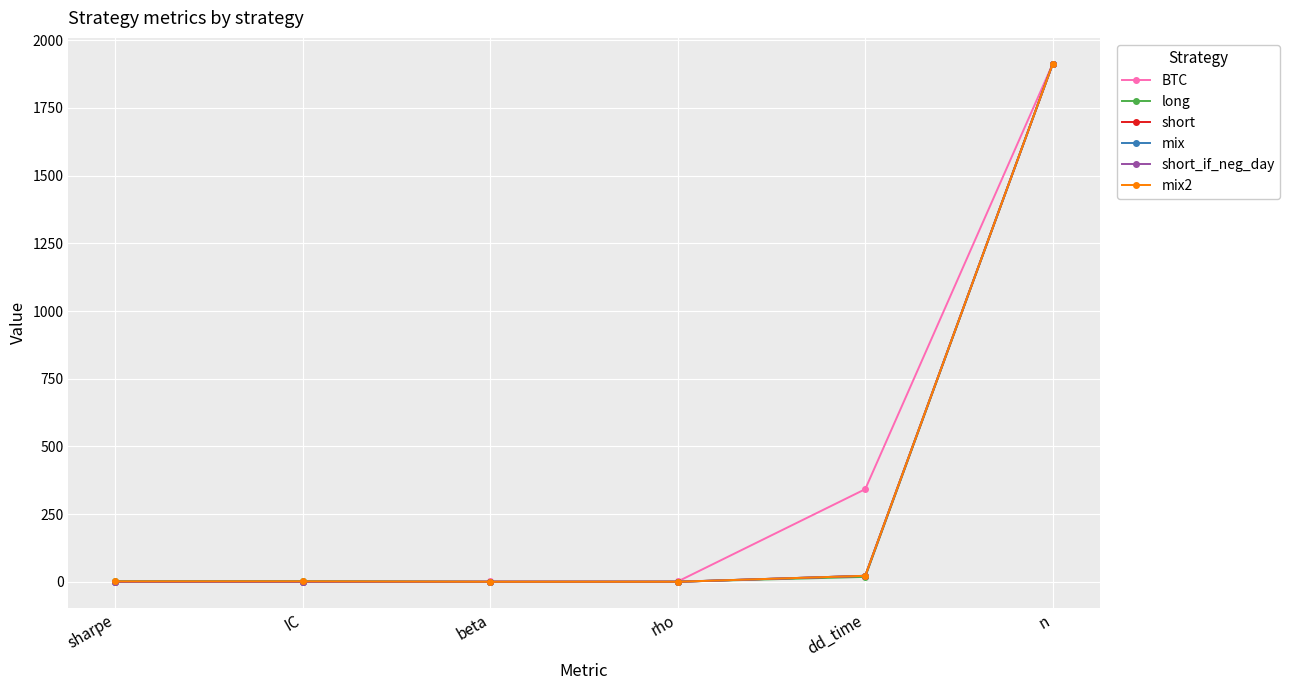

Which category has the highest value across all series?

n